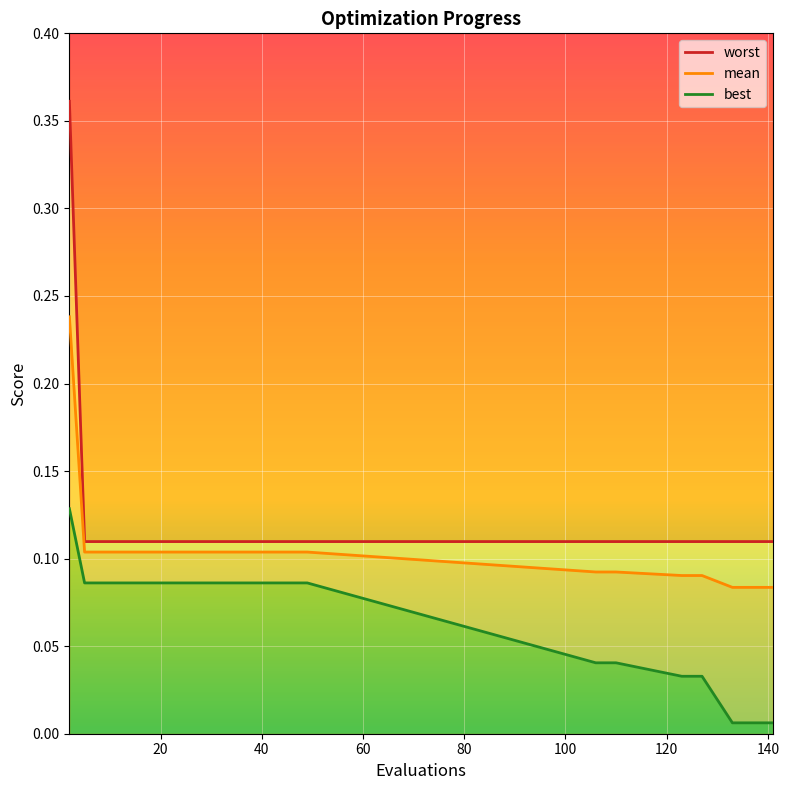

What are all the series names shown in the legend?

worst, mean, best